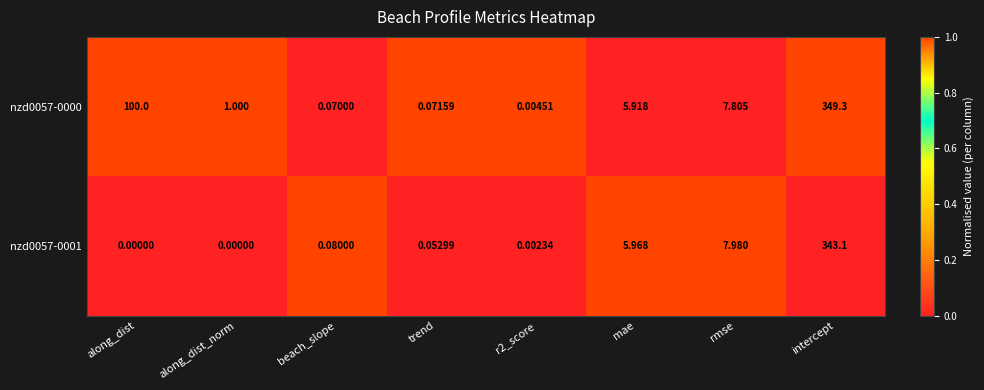

Which series has the largest range (max minus min)?

nzd0057-0000